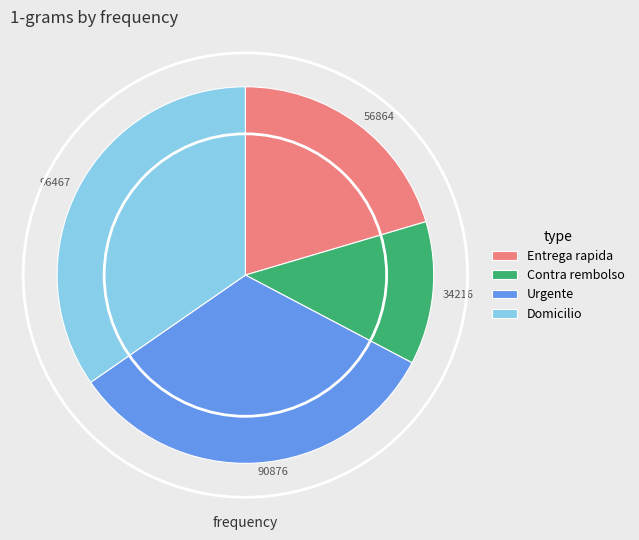

Which slice is the smallest?

Contra rembolso